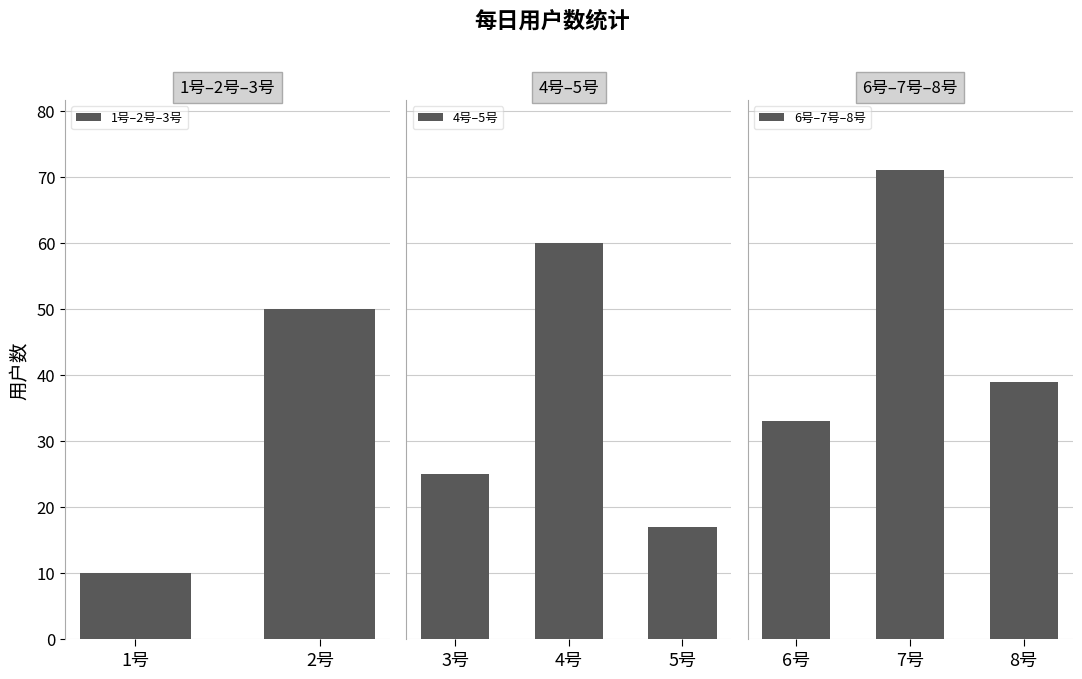

What is the change in value from 3号 to 5号?

-8